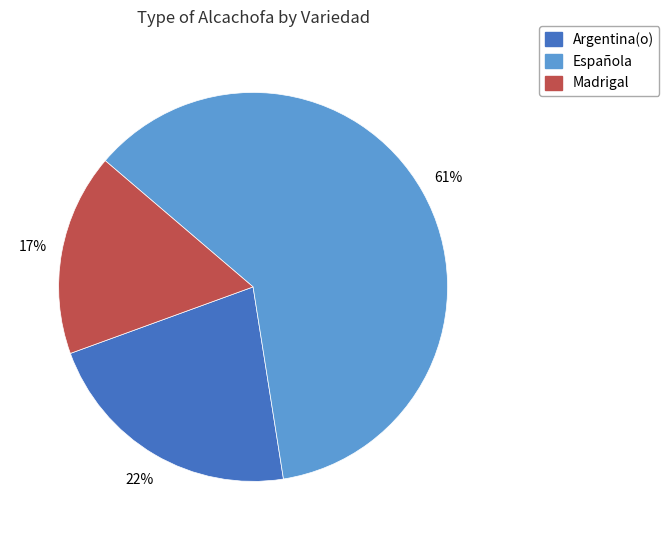

To the nearest percent, what is the average slice percentage?

33%